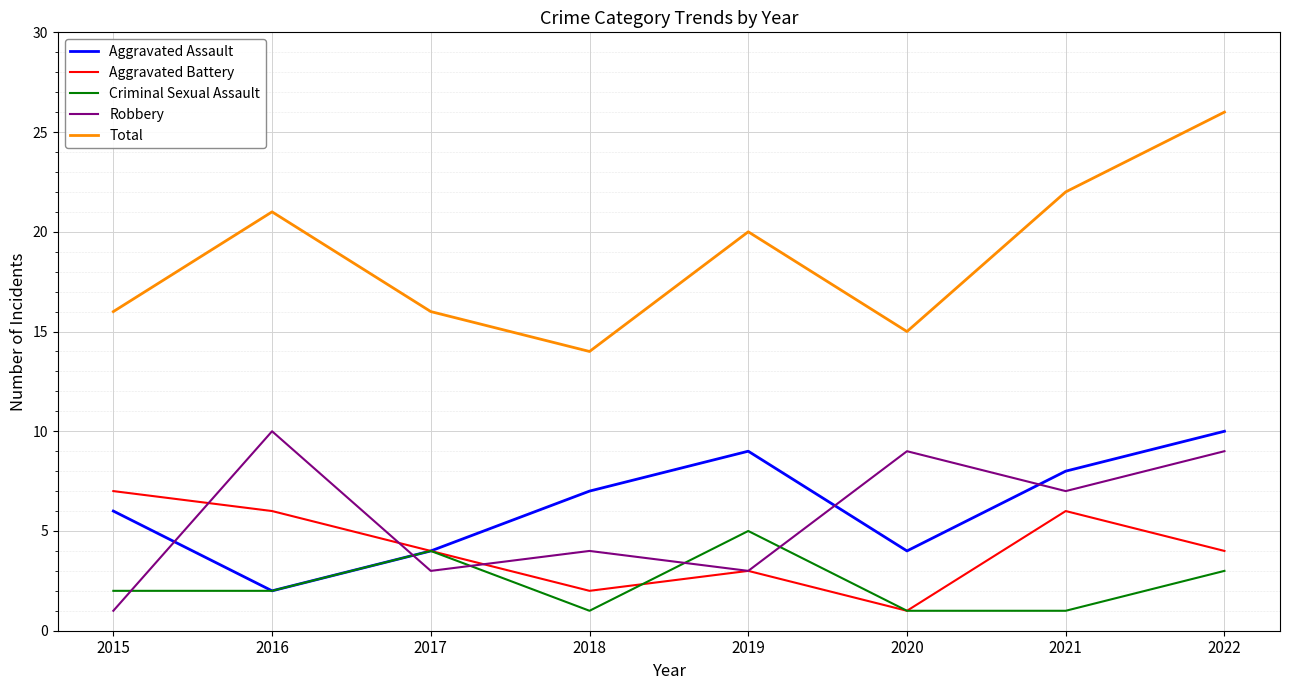

Which label corresponds to the largest value in the chart?

2022